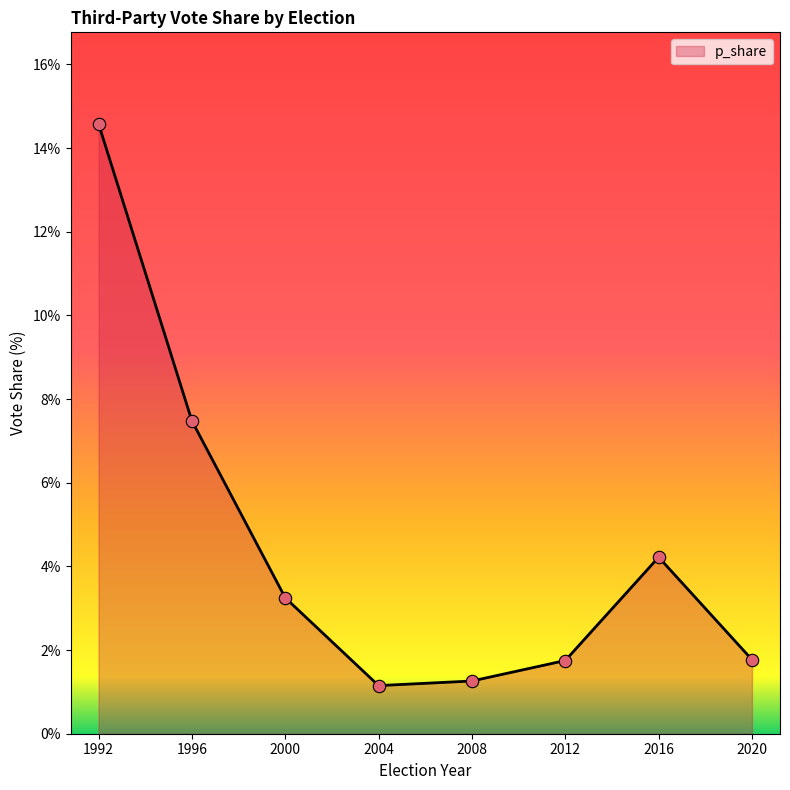

What is the ratio of the value at 1992 to the value at 2012?

8.3